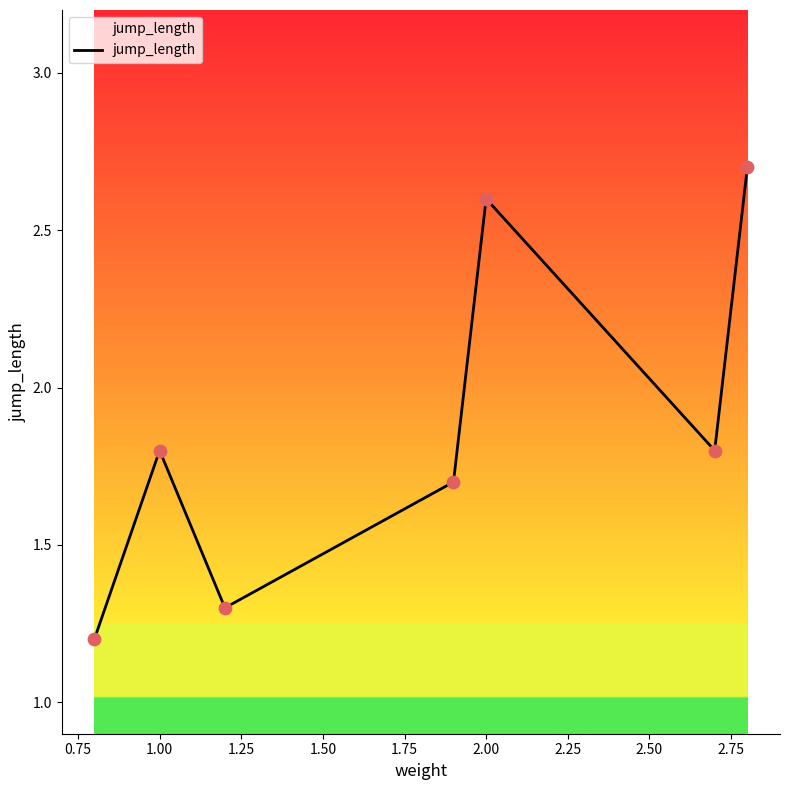

What is the maximum value shown in the chart?

2.7